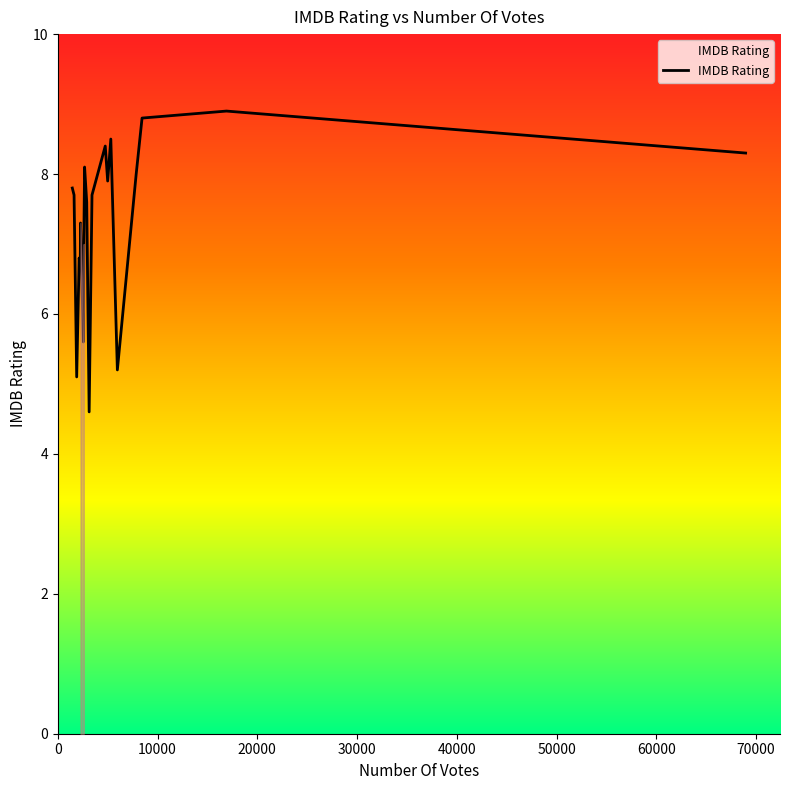

What is the greatest value displayed?

8.9